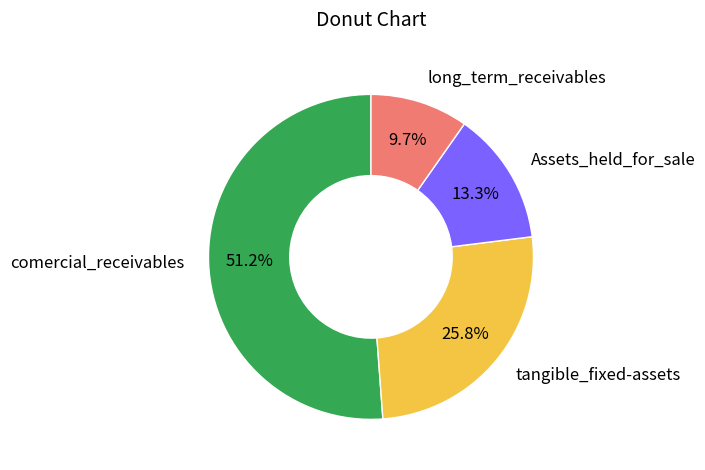

To the nearest percent, what is the average slice percentage?

25%